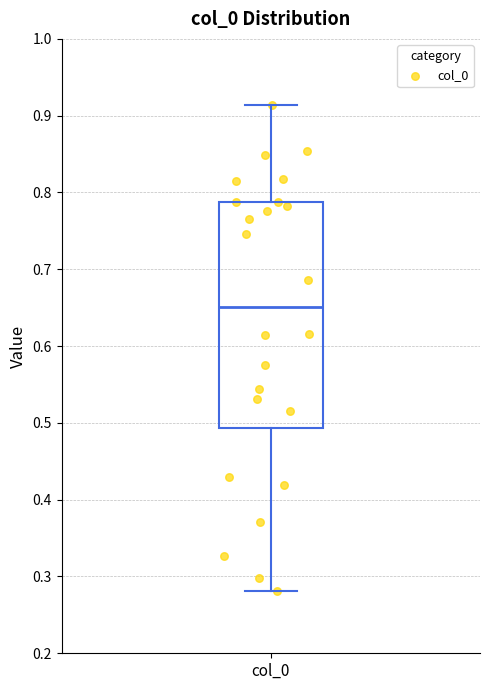

Where is the lower edge of the box for col_0 on the y-axis? The values are not printed on the chart, so give them approximately, as read against the axis.

0.49